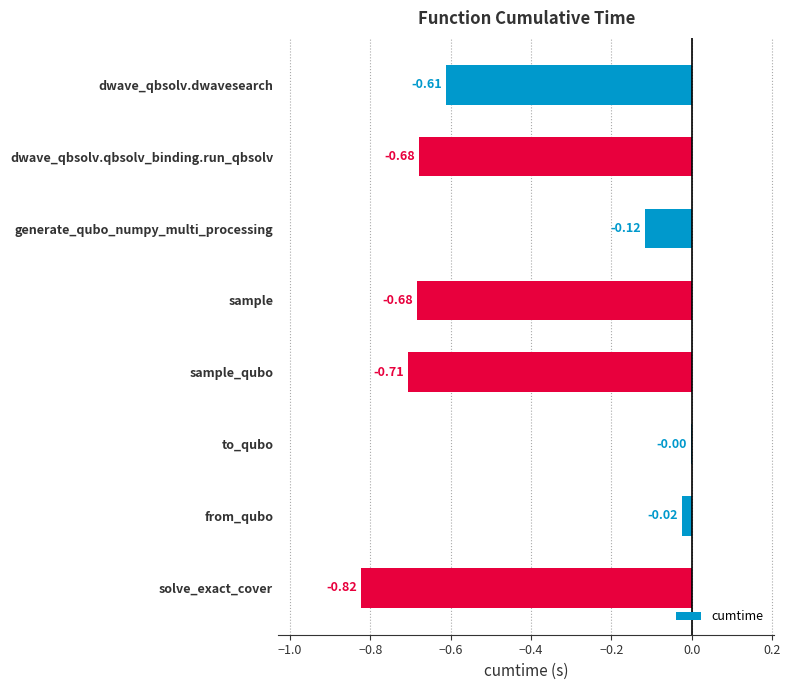

Which label corresponds to the largest value in the chart?

to_qubo